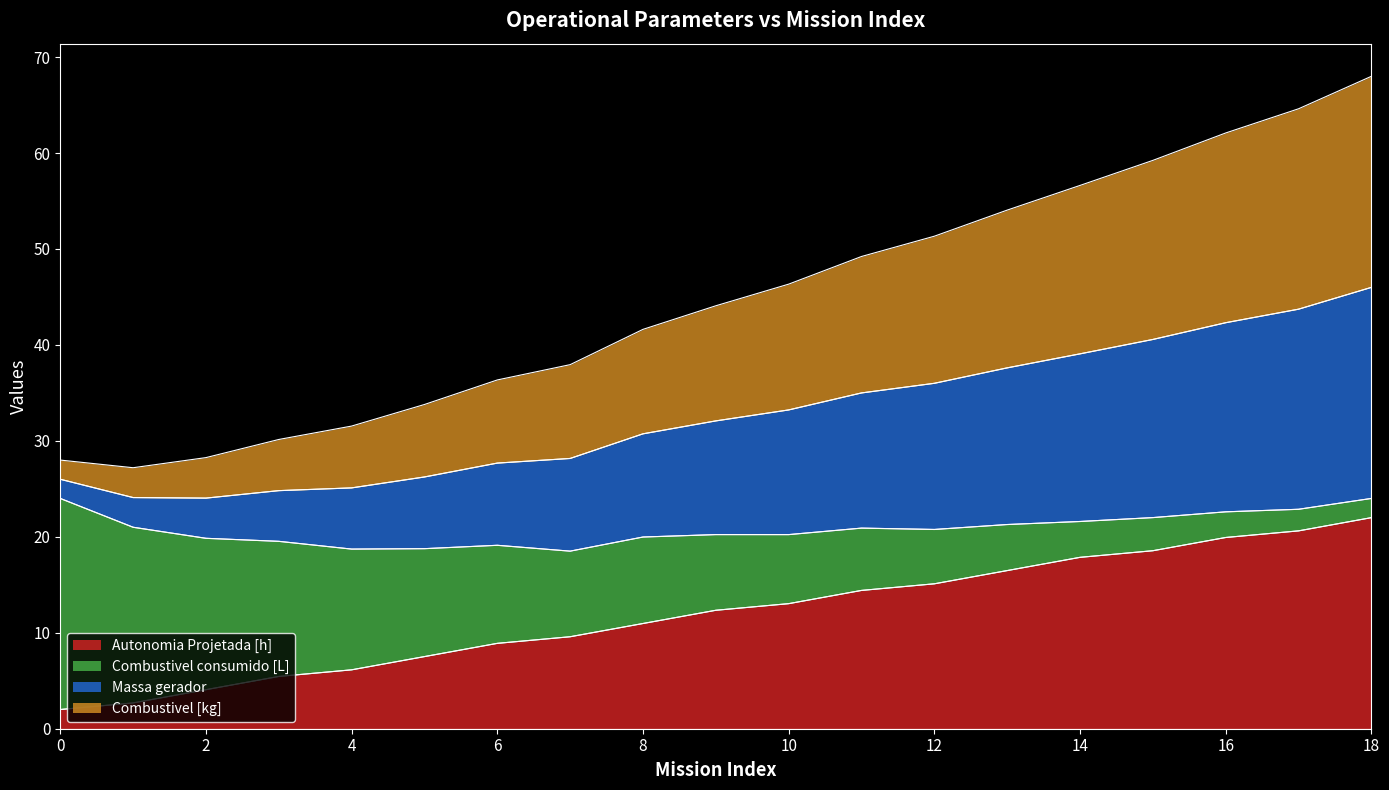

What is the greatest value displayed?

68.0